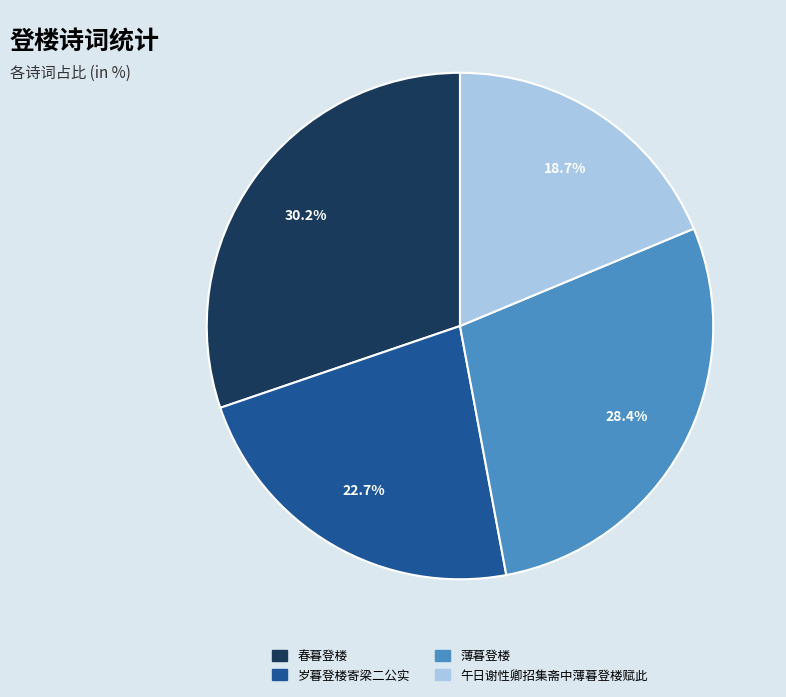

How many slices are in this pie chart?

4